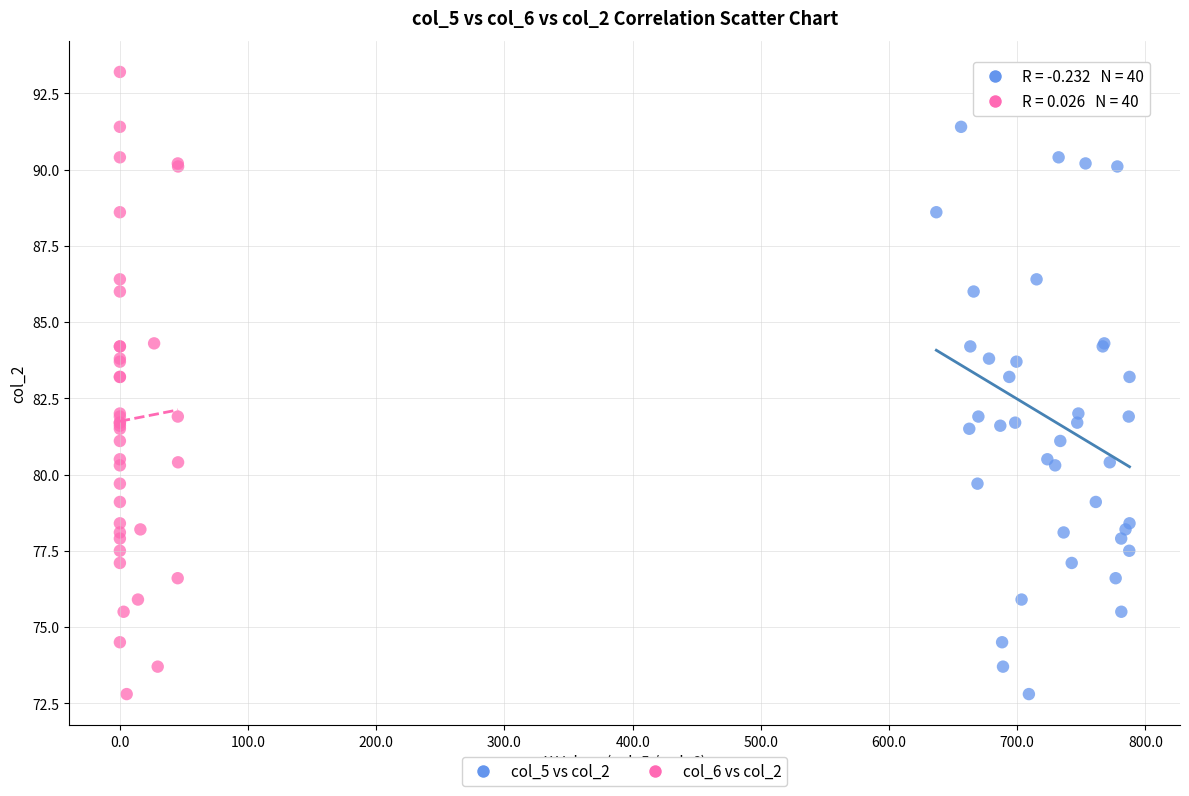

What are all the series names shown in the legend?

col_5 vs col_2, col_6 vs col_2